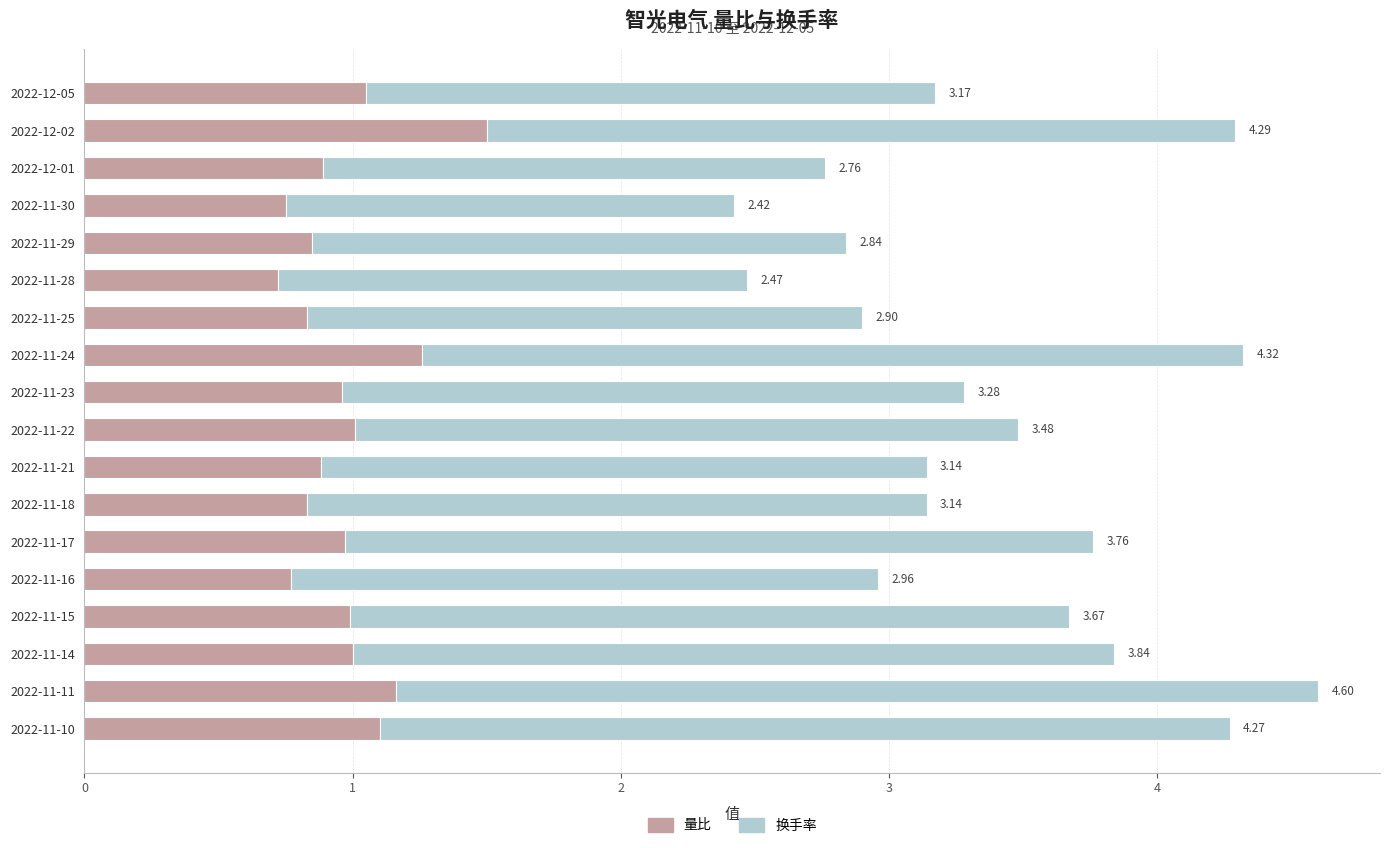

List the series in order of their overall mean, lowest first.

量比, 换手率